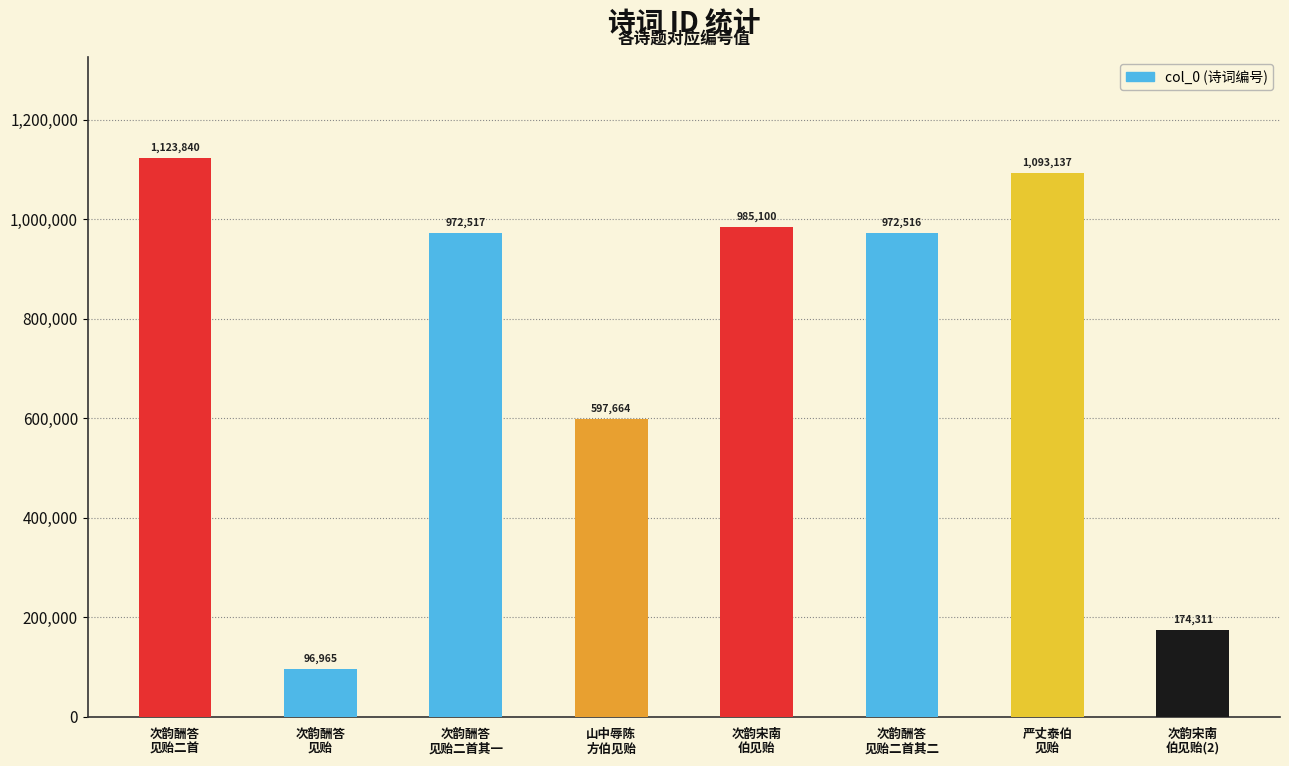

What is the ratio of the value at 山中辱陈
方伯见贻 to the value at 次韵酬答
见贻二首其二?

0.6